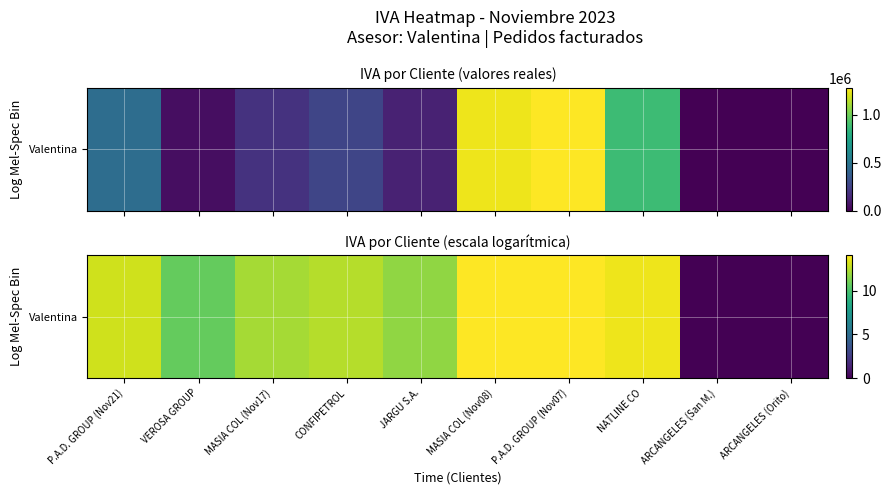

Count the number of values greater than 12.

6